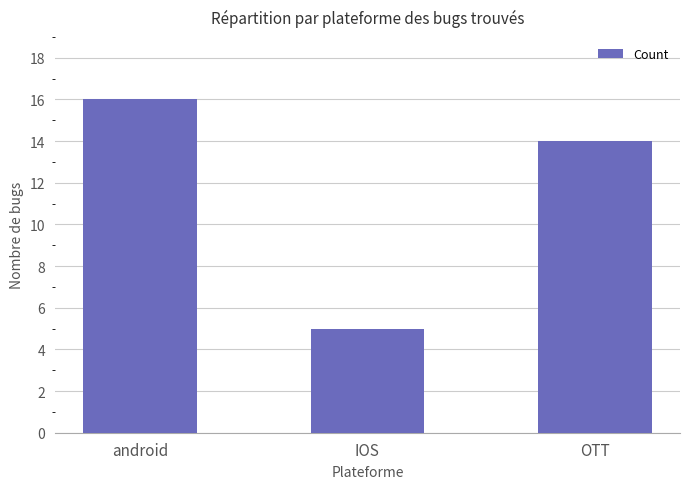

What is the label of the 2nd bar from the right?

IOS